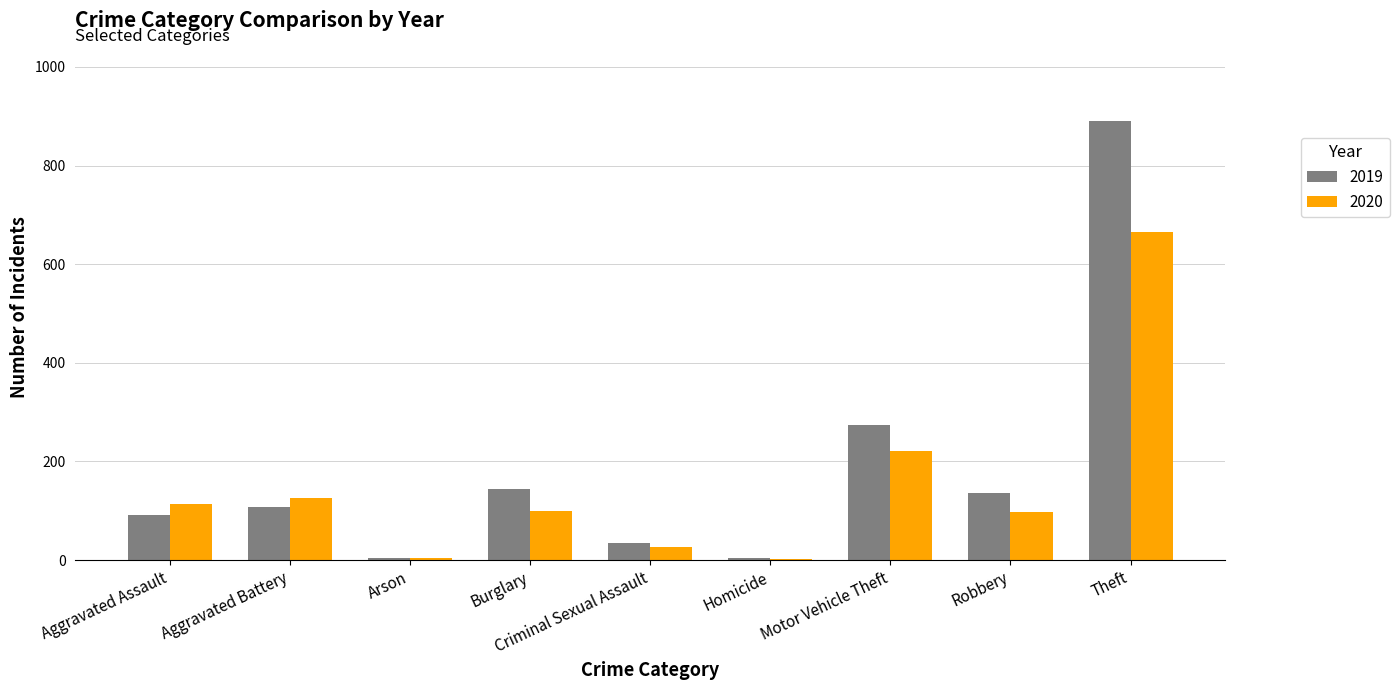

How many data points does each series have?

9